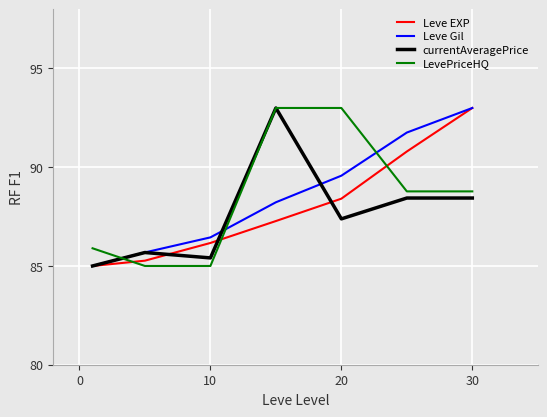

Count the number of categories in the chart.

7